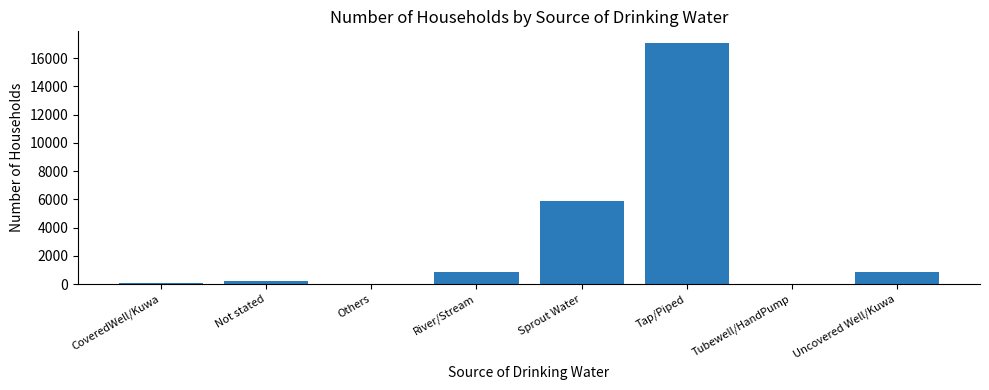

What is the maximum value shown in the chart?

17038